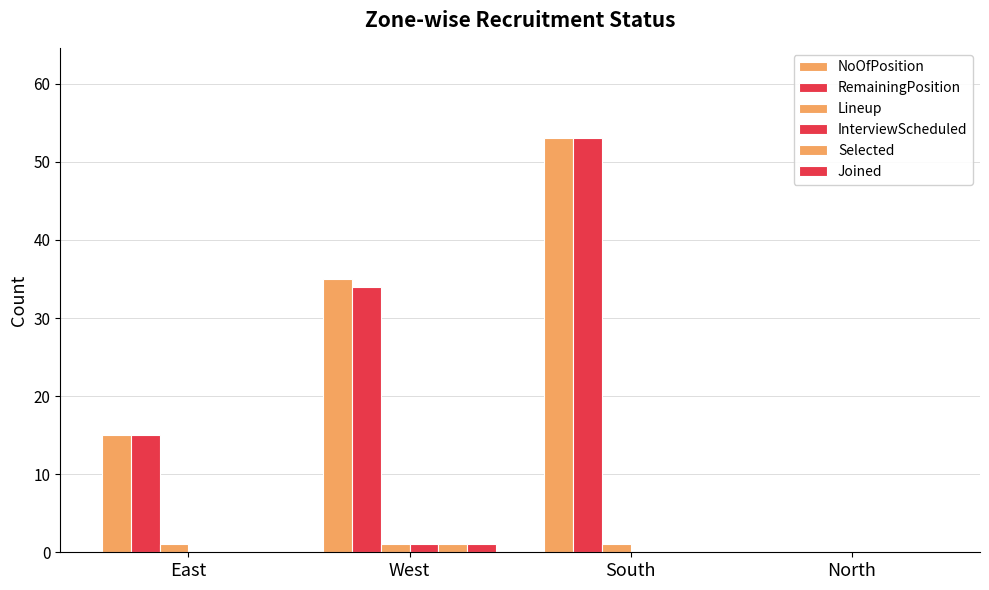

At how many categories does at least one series exceed 27?

2